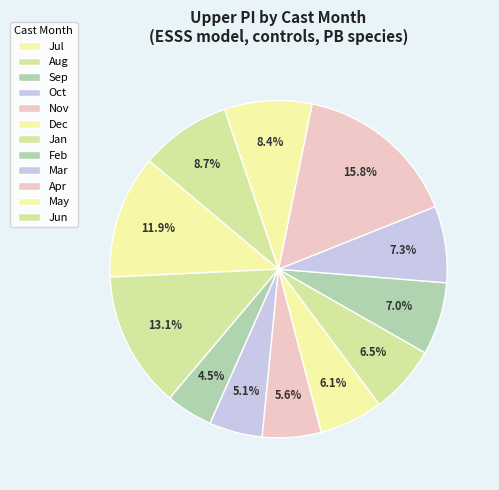

Count the number of slices in the pie.

12